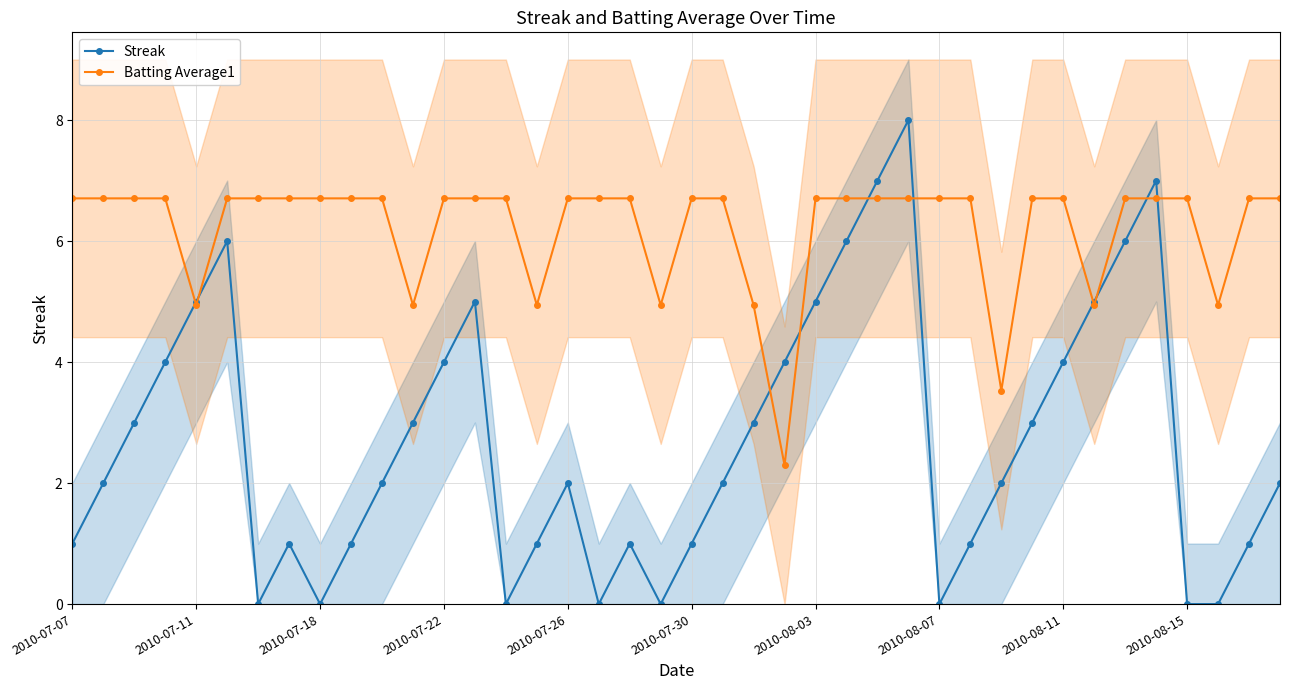

The Batting Average1 series shows 10.4 at 2010-08-07. True or false?

False